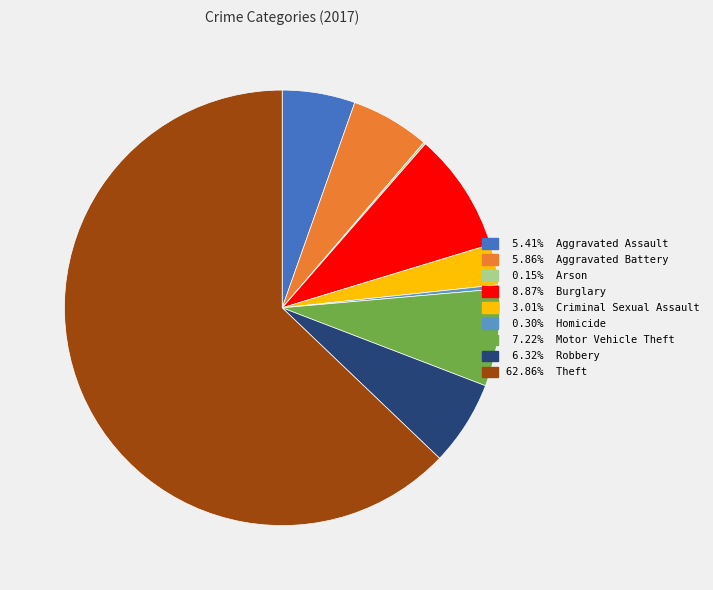

Is there a majority slice in this chart?

Yes